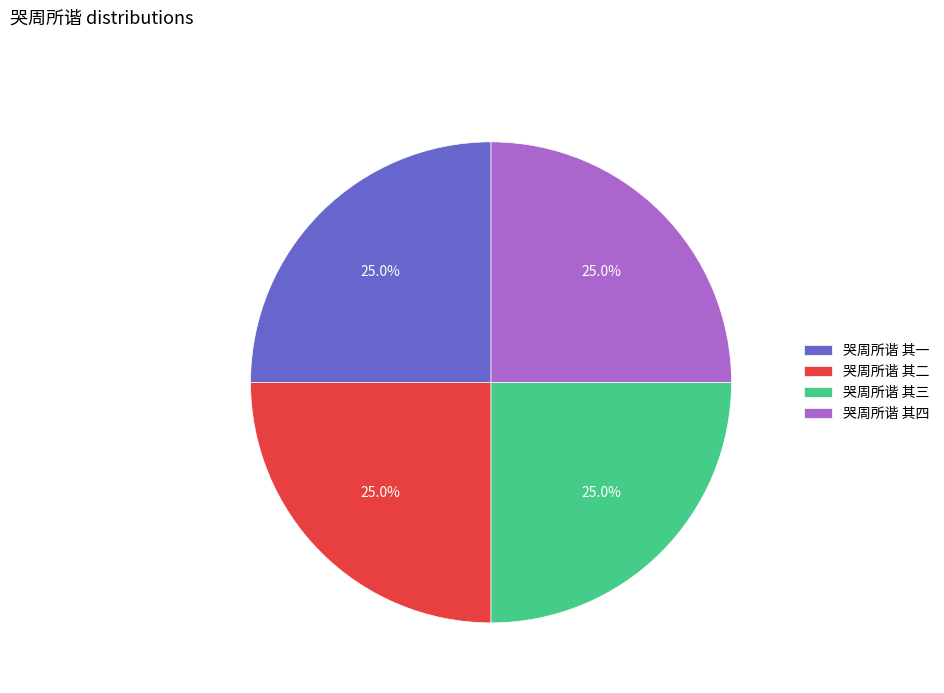

How many segments does this pie chart have?

4